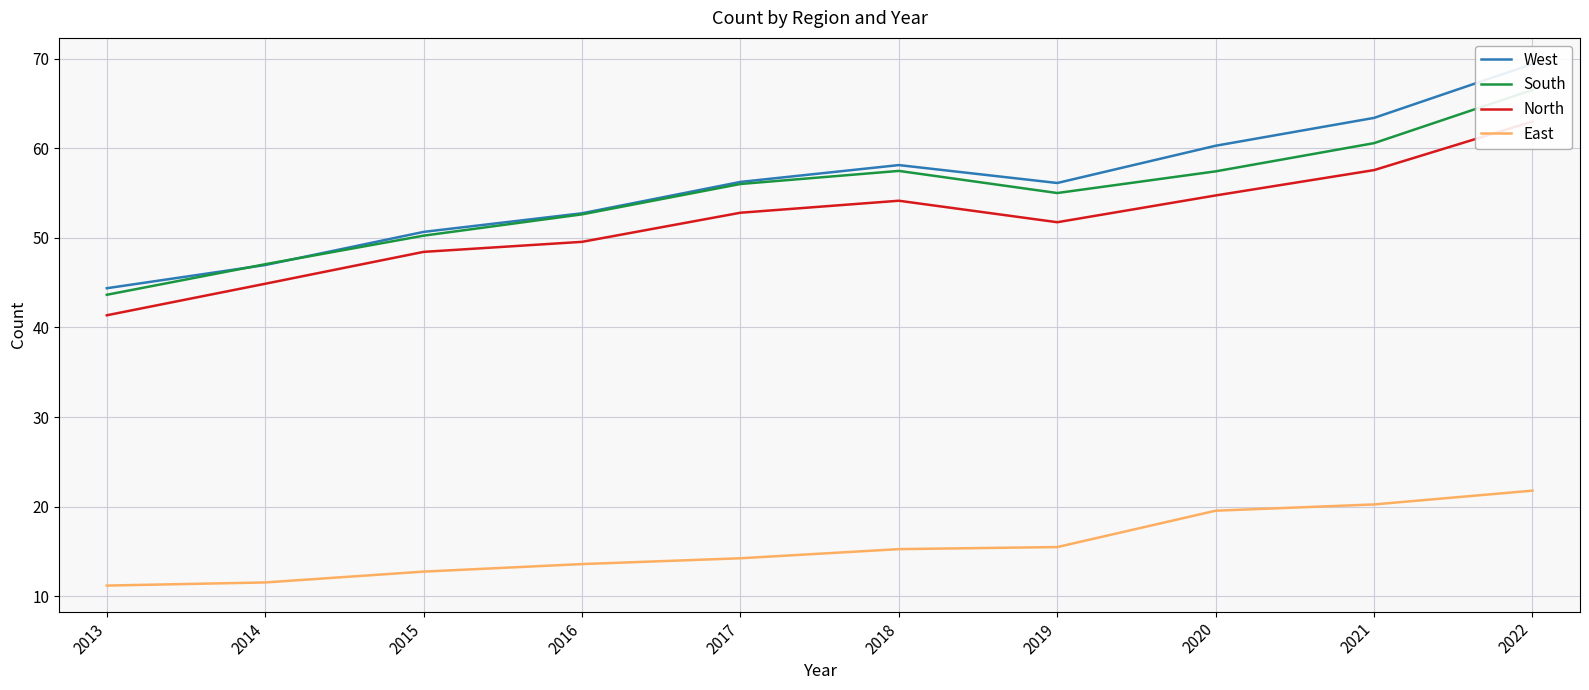

What is the approximate value of North at 2019?

51.8